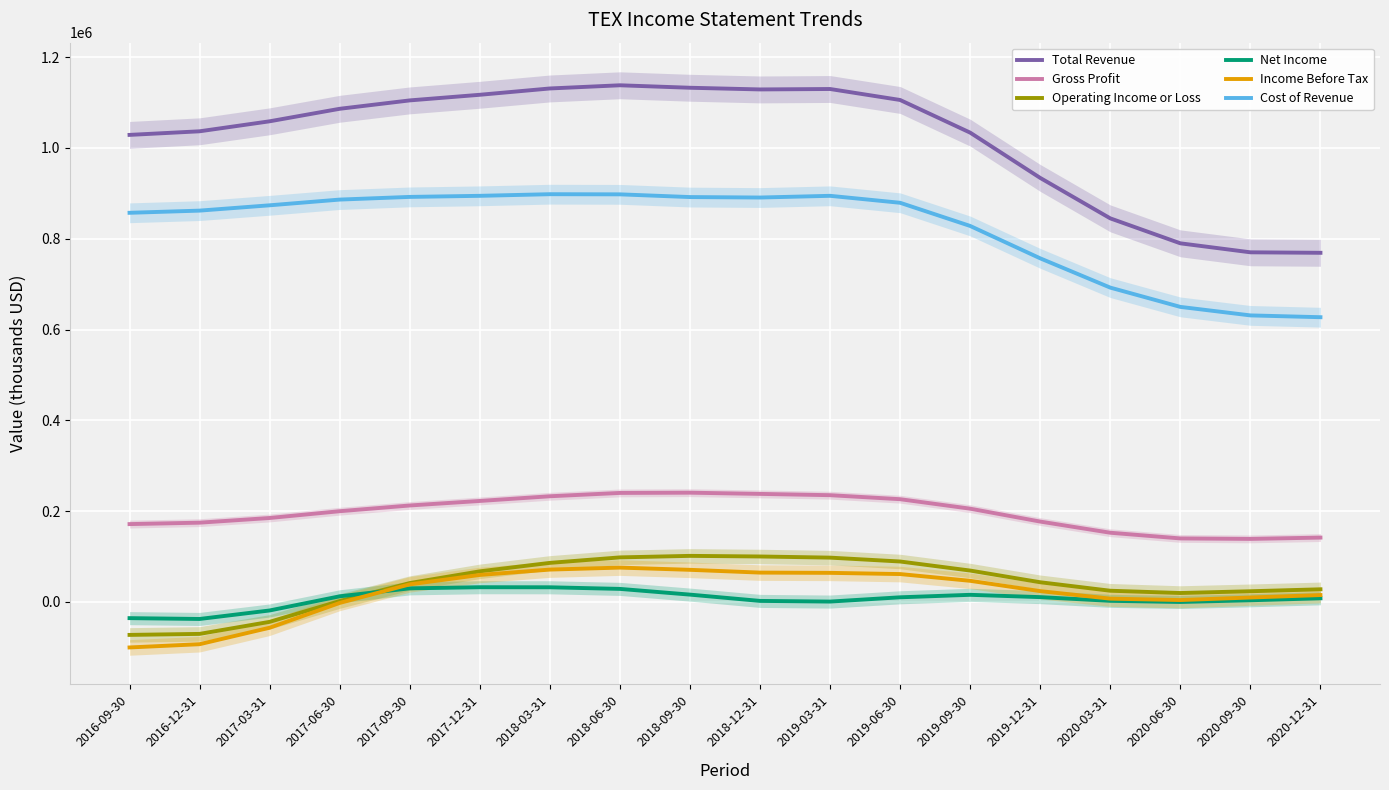

Reading right to left, transcribe all the data shown in this chart.

Total Revenue: 769122.6	770207.2	790000.4	844975.8	934044.9	1033771.1	1105719.5	1129901.0	1128955.5	1132658.0	1138103.5	1131082.3	1117173.9	1104812.9	1086323.1	1058774.1	1036752.8	1028821.4
Gross Profit: 141850.1	138962.6	140013.2	152546.7	177129.0	205538.4	226417.5	235260.4	238091.3	240761.0	240227.5	232879.7	222557.1	212569.3	199971.2	185028.5	174717.4	171579.0
Operating Income or Loss: 27969.8	23676.2	19787.1	24803.5	43476.9	69242.3	89192.5	97731.3	100250.6	101604.1	98249.9	86167.5	67536.0	41697.5	2064.8	-43722.9	-70249.4	-72477.5
Net Income: 8165.9	3796.7	38.6	2553.4	10735.2	15800.5	10337.6	937.4	2399.1	16246.2	28843.5	32407.4	32549.7	30050.2	12532.8	-18661.5	-37383.1	-35549.5
Income Before Tax: 15270.8	9872.9	4259.2	7363.3	23948.1	46657.7	61517.9	64201.9	64758.8	70858.9	75766.1	71393.0	59598.8	38847.3	-2064.5	-56673.7	-92954.0	-100122.5
Cost of Revenue: 627272.5	631244.6	649987.2	692429.0	756916.0	828232.7	879302.0	894640.6	890864.1	891897.0	897875.9	898202.6	894616.9	892243.6	886351.9	873745.6	862035.4	857242.4